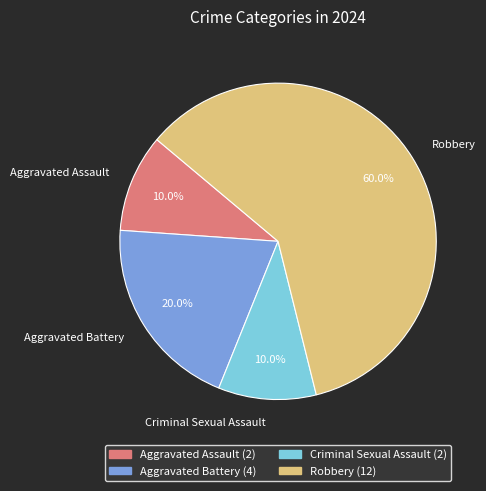

How many slices are in this pie chart?

4